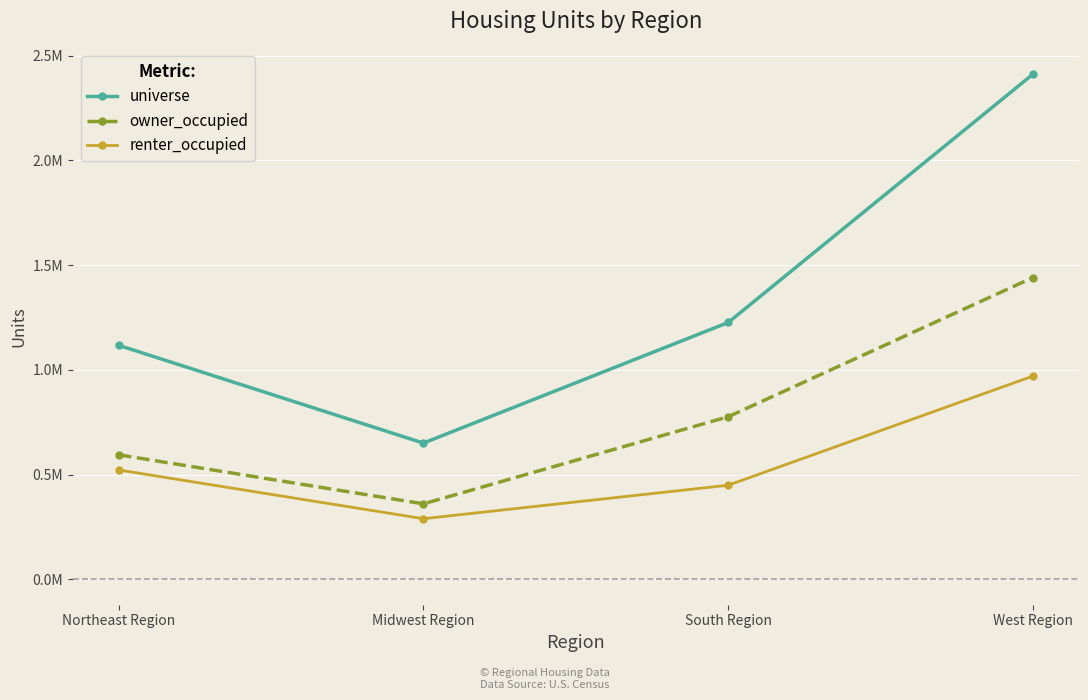

At which category is the sum across all series the highest?

West Region